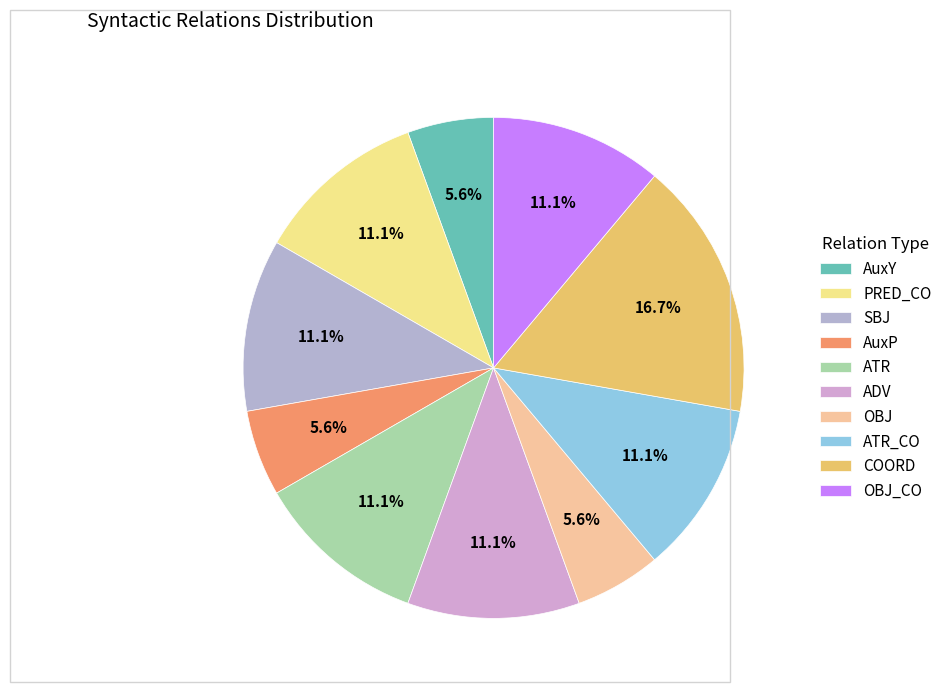

Between PRED_CO and OBJ_CO, which is larger?

PRED_CO